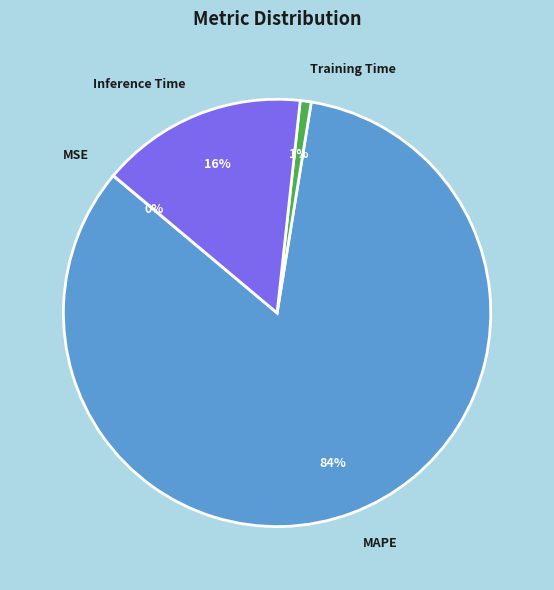

Which has a higher value, MAPE or Inference Time?

MAPE